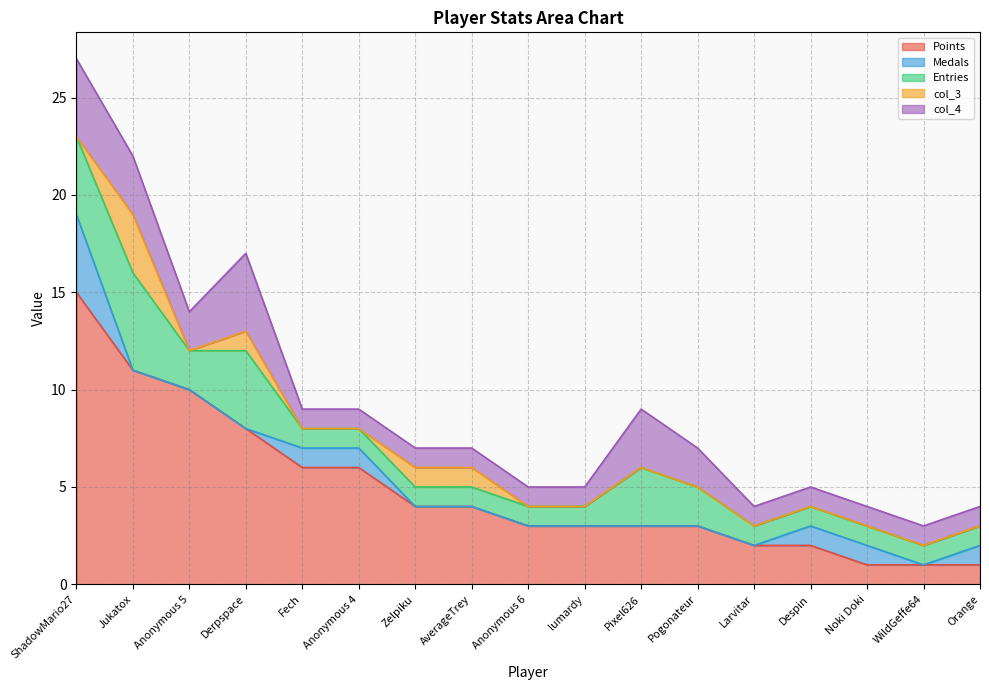

Reading right to left, list all the values displayed in this chart.

Points: 1	1	1	2	2	3	3	3	3	4	4	6	6	8	10	11	15
Medals: 1	0	1	1	0	0	0	0	0	0	0	1	1	0	0	0	4
Entries: 1	1	1	1	1	2	3	1	1	1	1	1	1	4	2	5	4
col_3: 0	0	0	0	0	0	0	0	0	1	1	0	0	1	0	3	0
col_4: 1	1	1	1	1	2	3	1	1	1	1	1	1	4	2	3	4